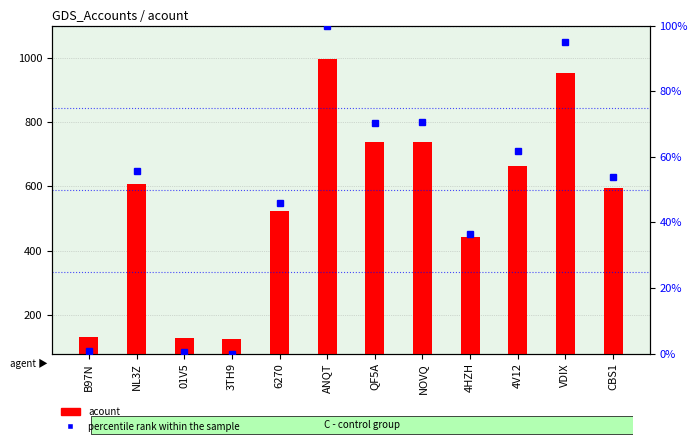

List the series in order of their peak value, highest first.

acount, percentile rank within the sample